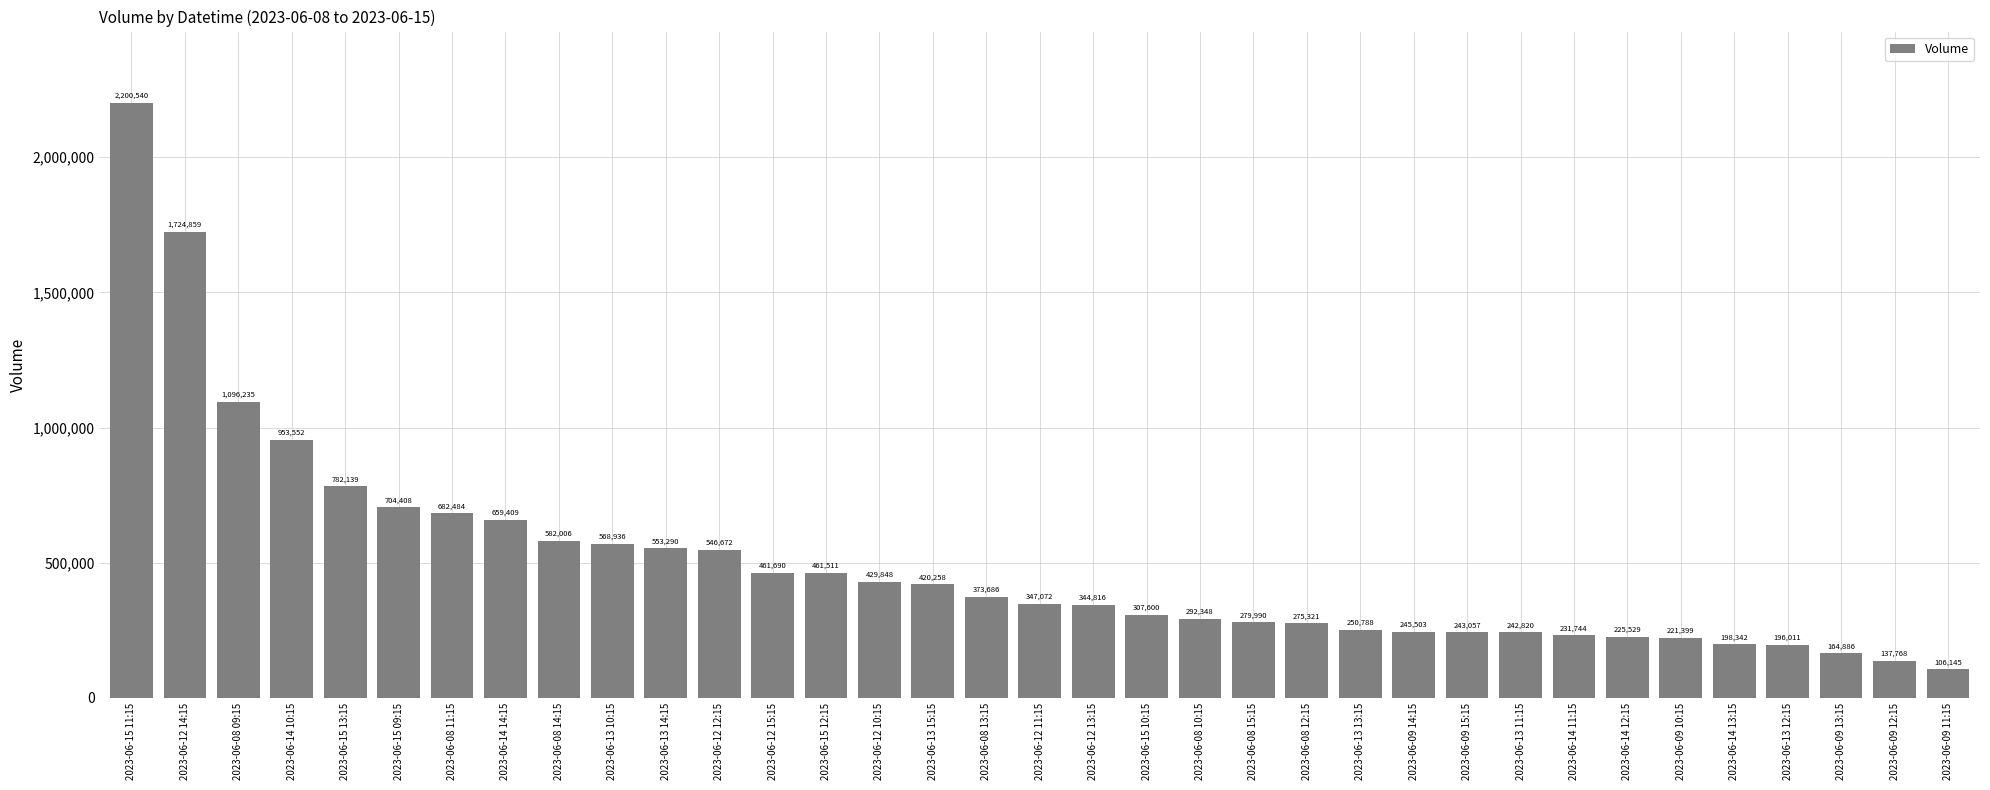

At which label is the value closest to 1153342?

2023-06-08 09:15